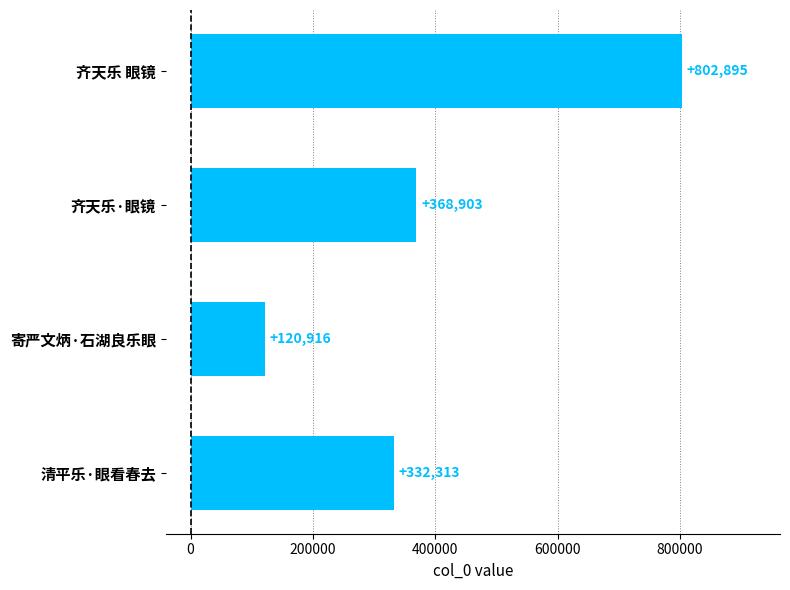

List the labels in order of value, smallest first.

寄严文炳·石湖良乐眼, 清平乐·眼看春去, 齐天乐·眼镜, 齐天乐 眼镜